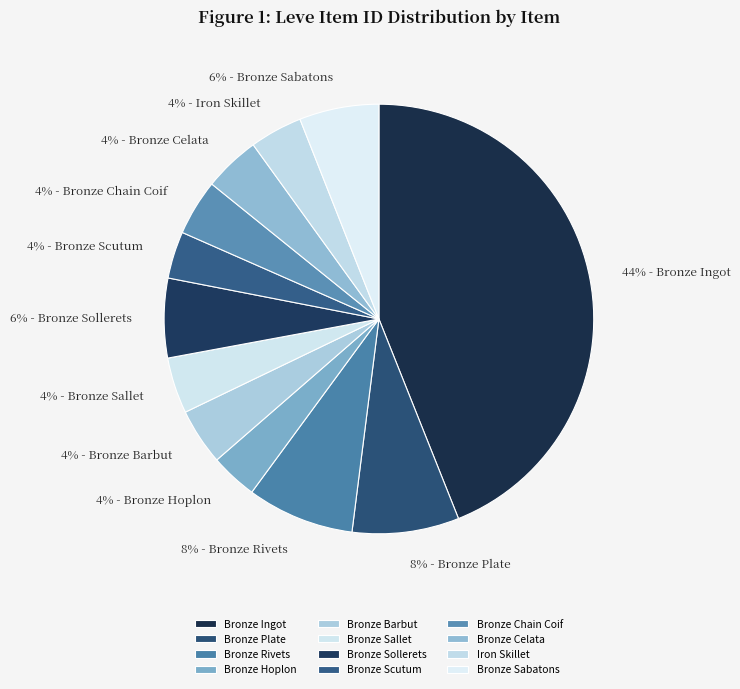

Combined, what portion of the pie is Bronze Celata and Bronze Sollerets?

10.2%